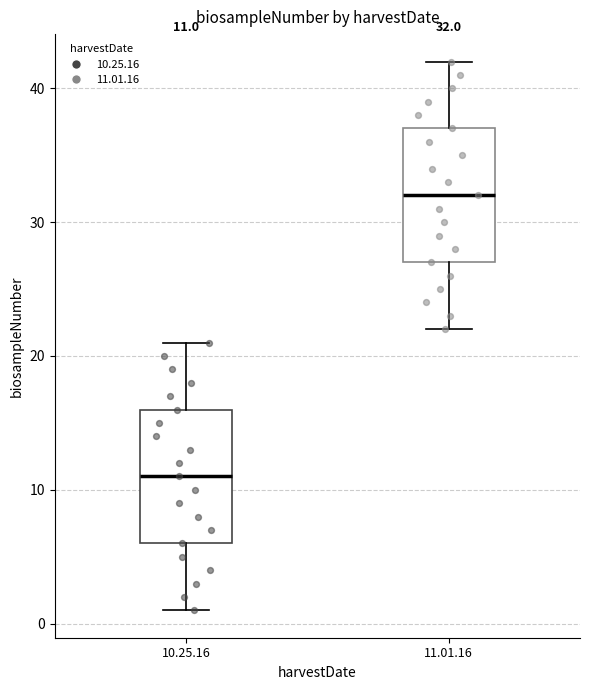

Which box has the lowest median line?

10.25.16